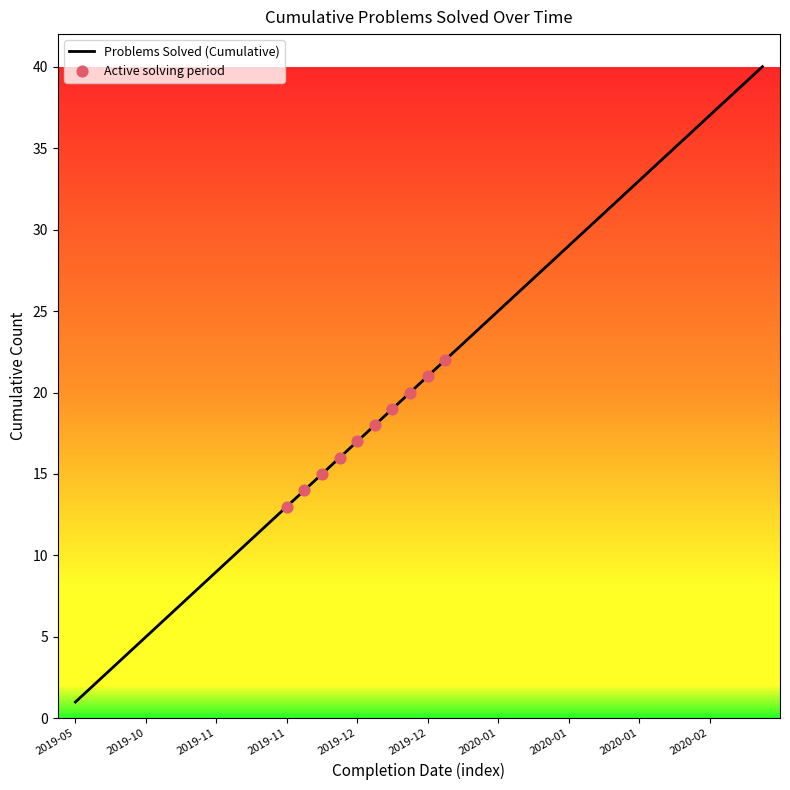

What is the greatest value displayed?

40